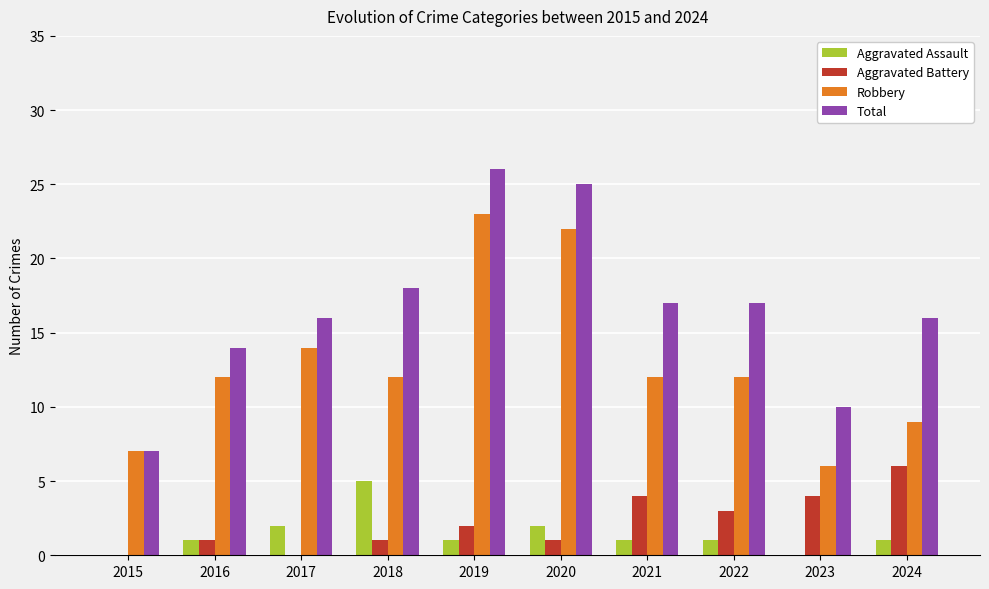

What is the maximum value for Aggravated Battery?

6